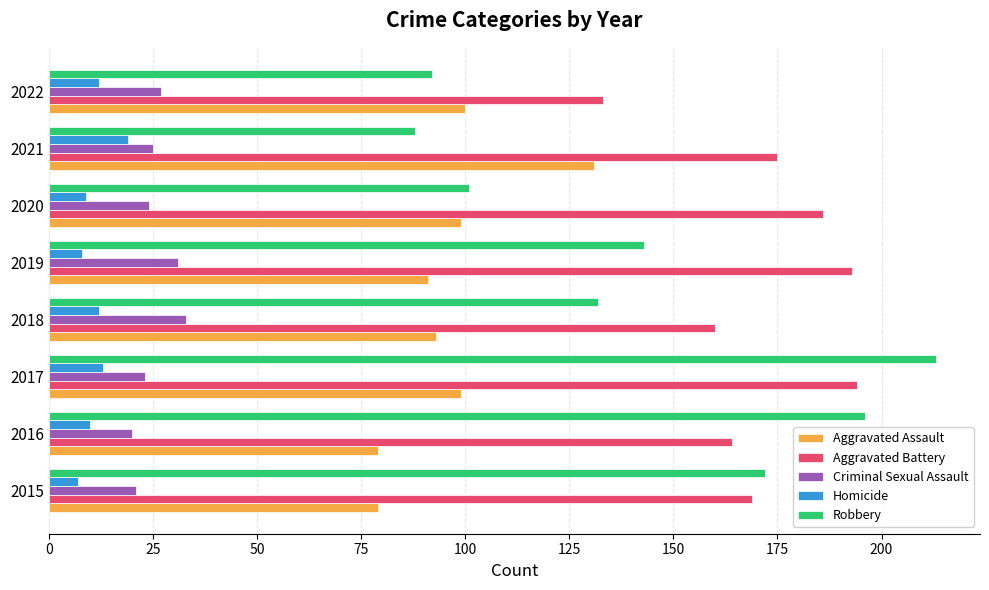

Which series has the largest range (max minus min)?

Robbery